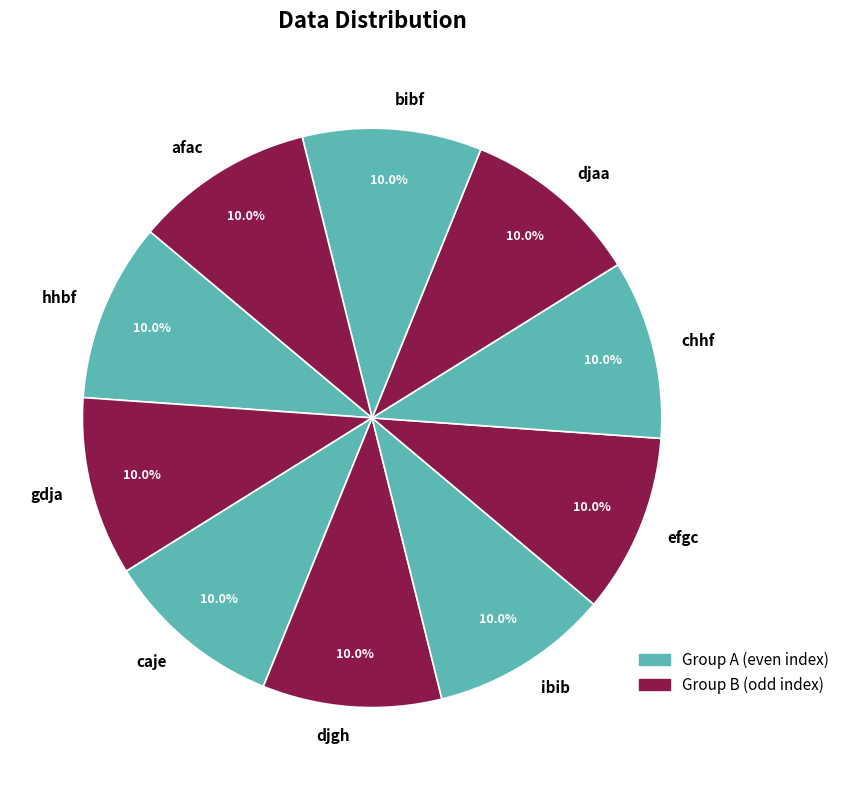

Is hhbf the majority of the pie?

No